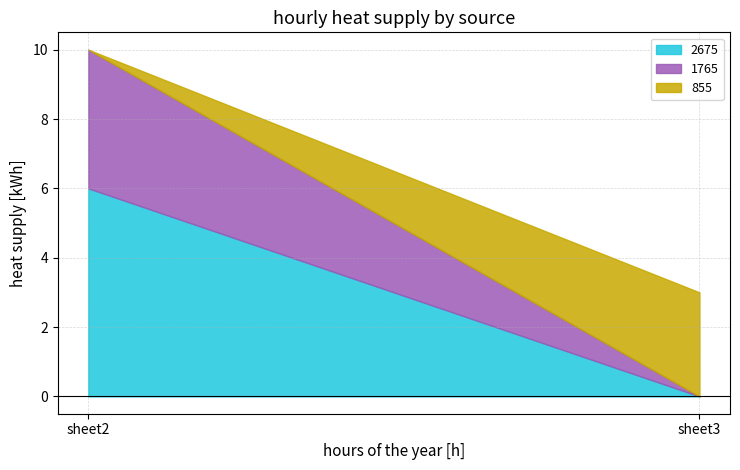

What is the difference between the maximum and minimum values in the 855 series?

3